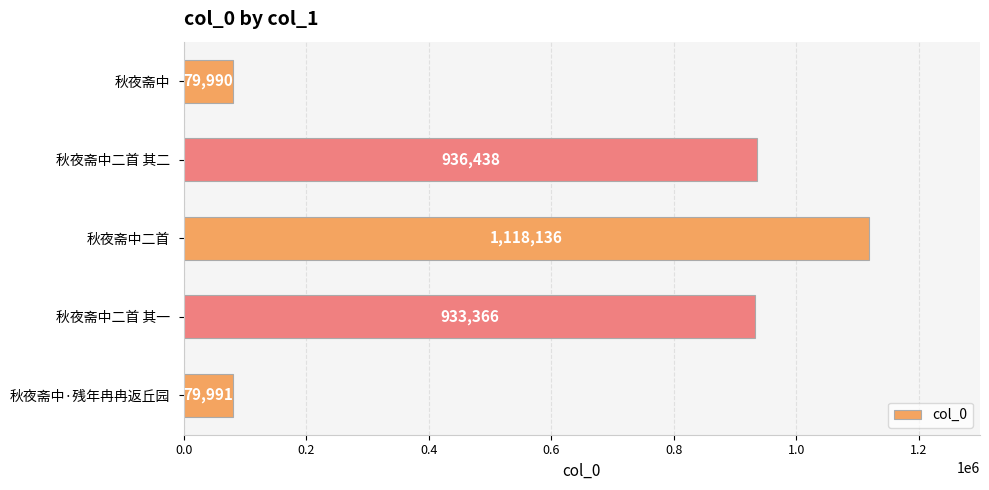

Is it true that the value at 秋夜斋中 is 79990?

True